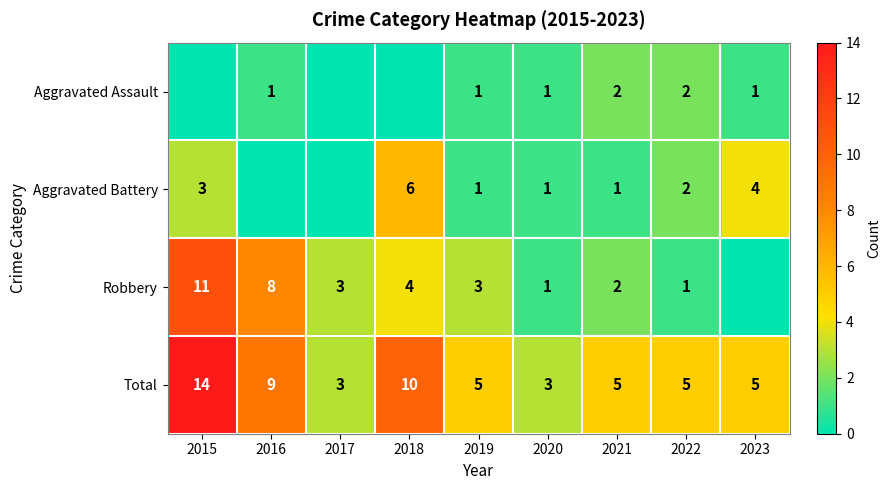

The Aggravated Assault series shows 1 at 2021. True or false?

False